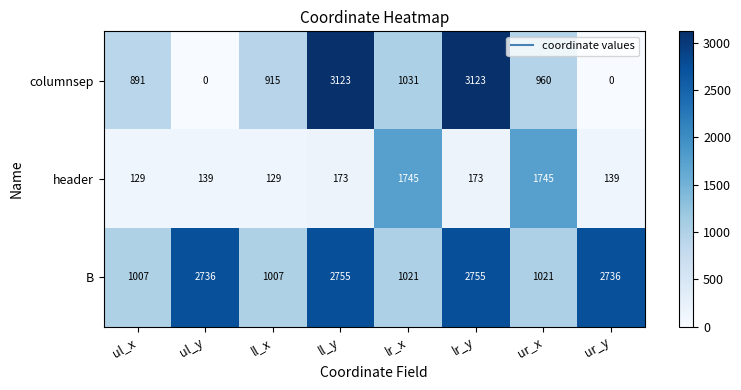

What is the spread (max minus min) of values at lr_y?

2950